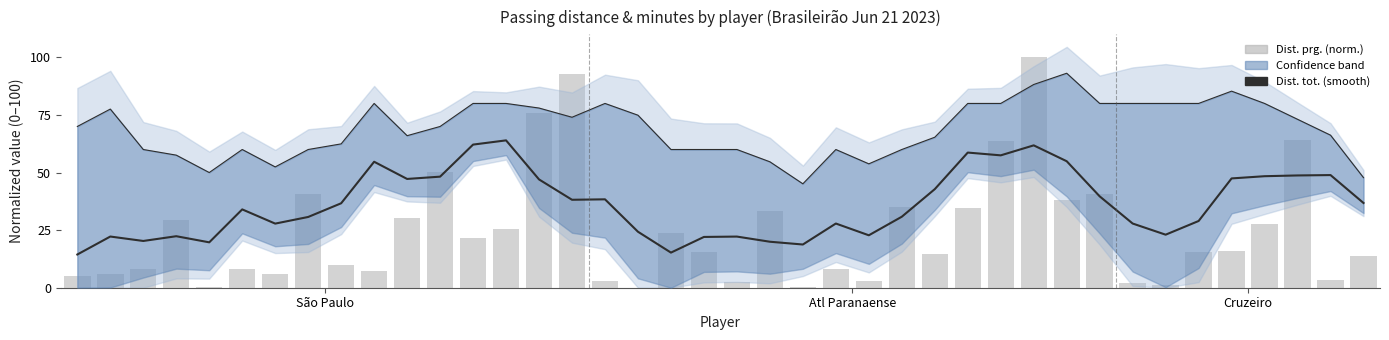

What position from the right is 36?

4